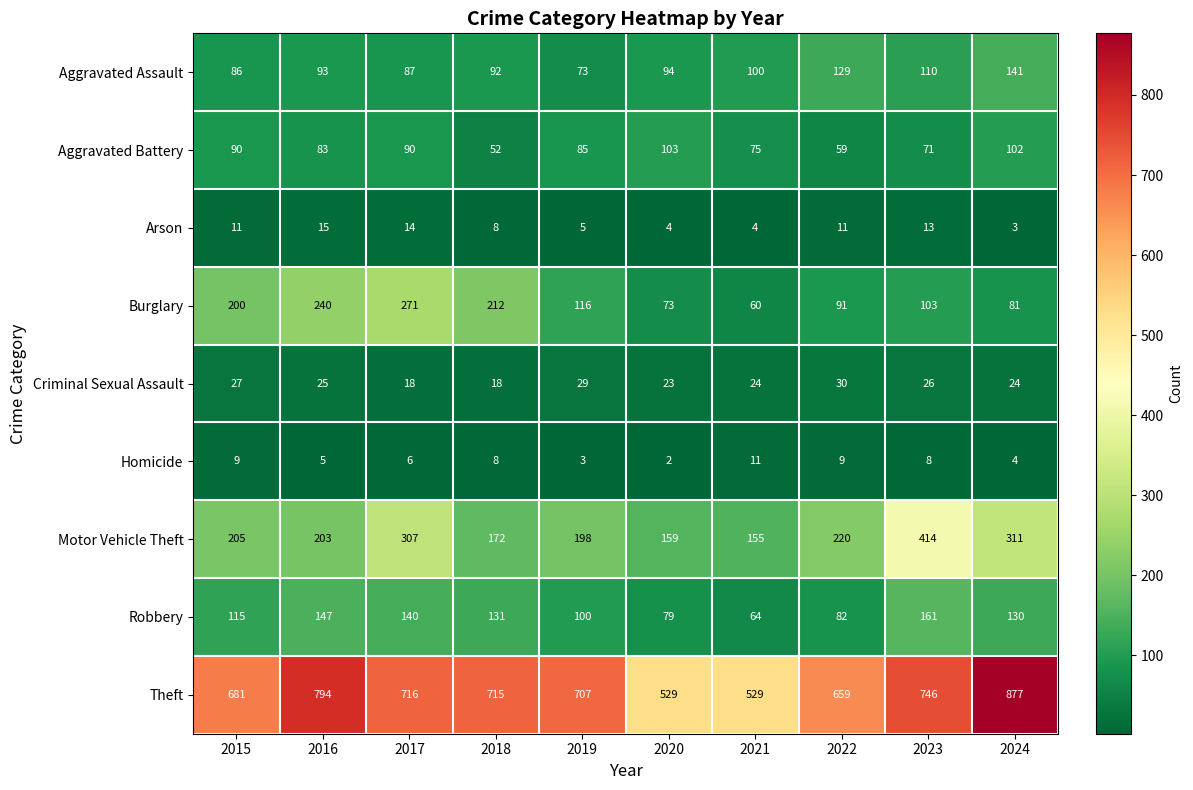

What is the total value across all series at 2023?

1652